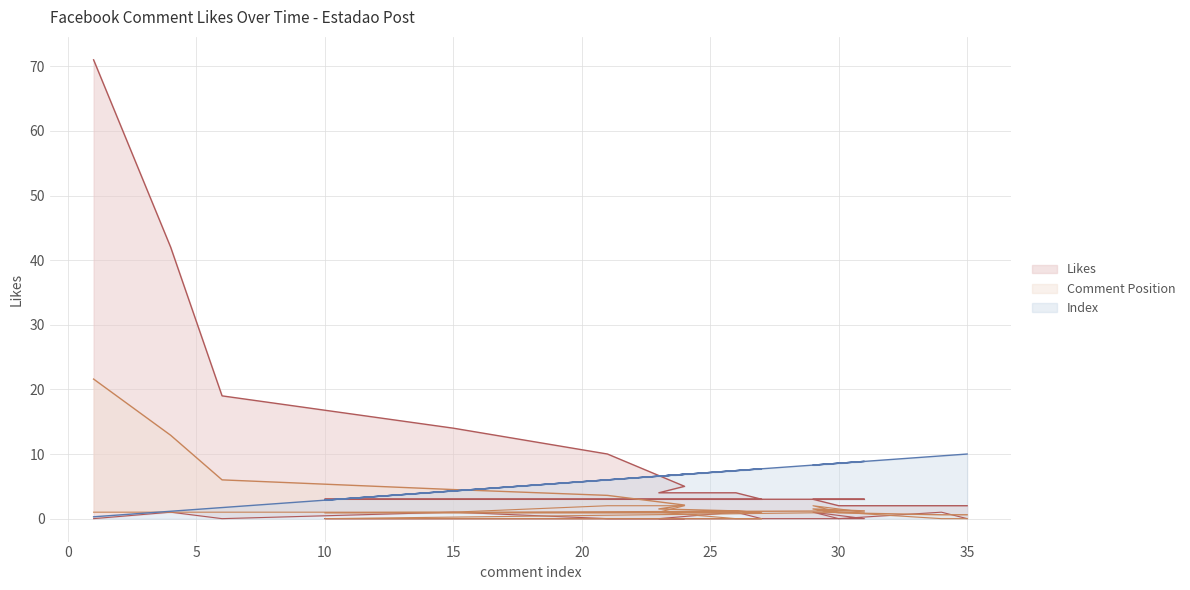

What is the maximum value for likes_upper?

21.6